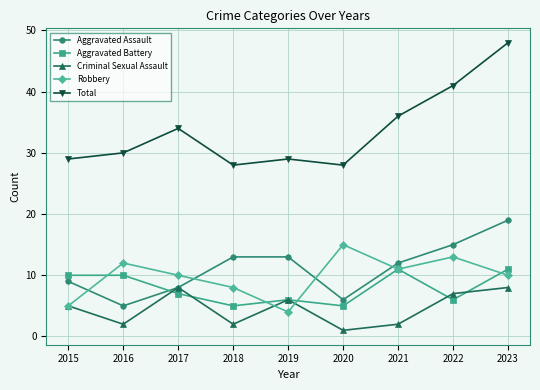

What is the maximum value for Aggravated Assault?

19